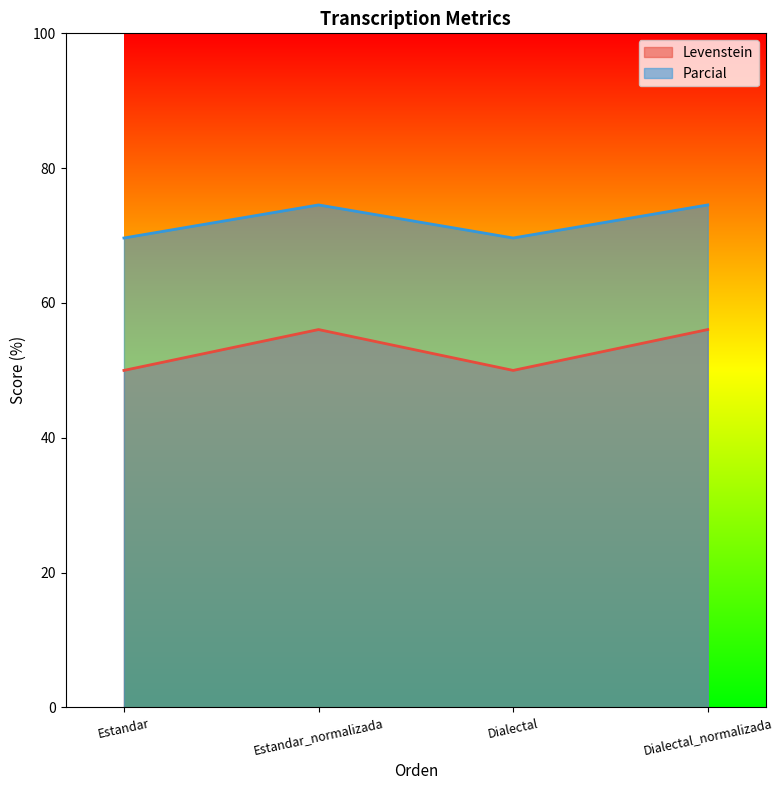

Which series changed the most between Dialectal and Dialectal_normalizada?

Levenstein